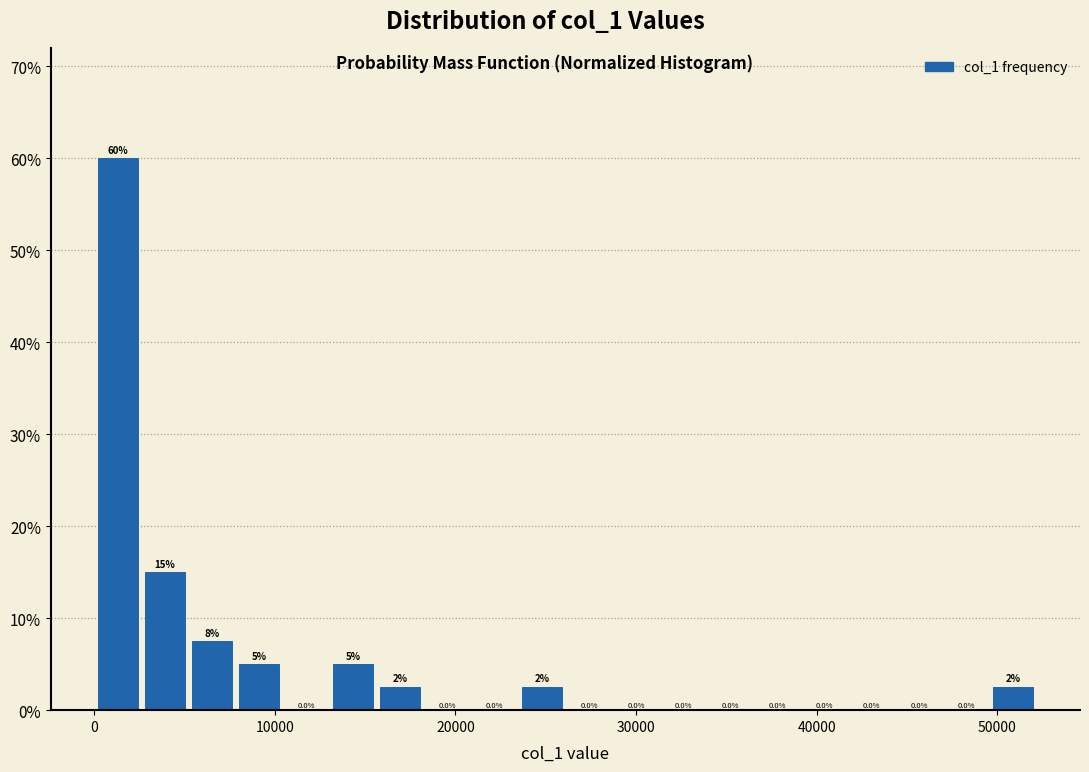

Read against the x-axis, roughly where is the centre of the tallest bar?

1000